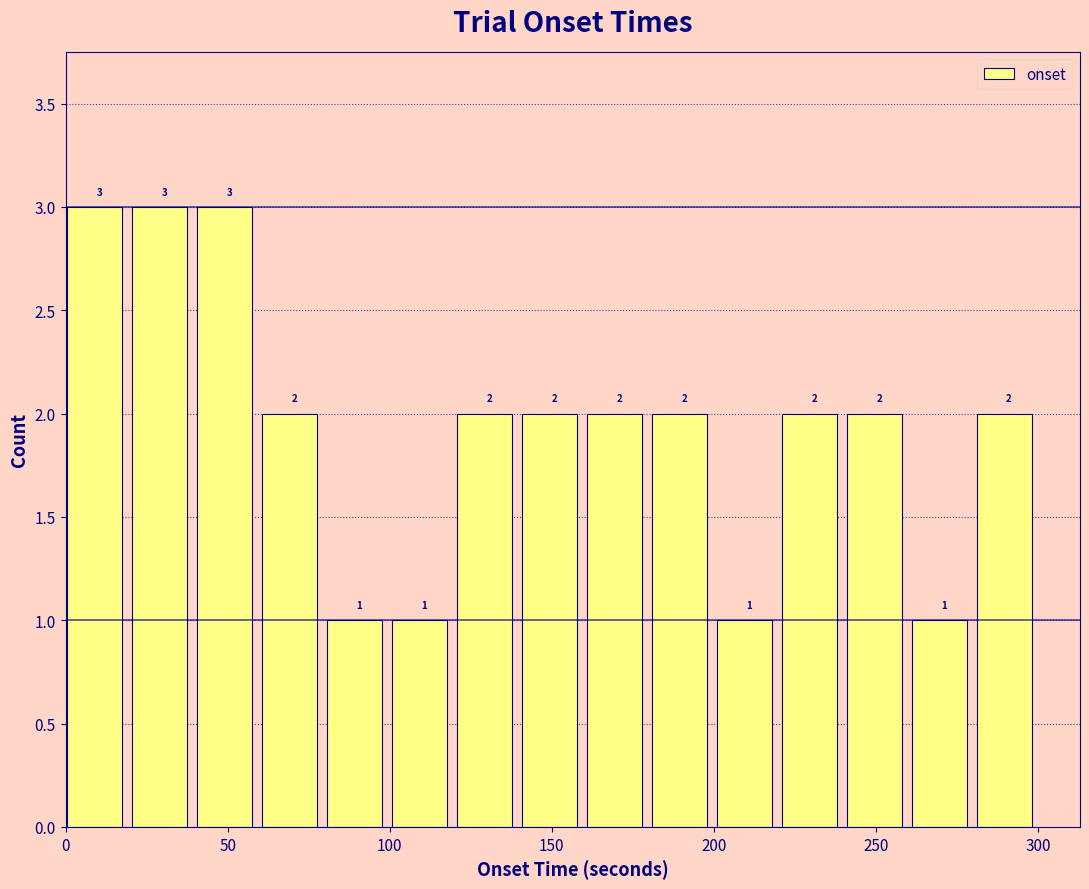

Reading left to right, transcribe this chart: for each bar, give the range it covers on the x-axis and its height. The bar edges are not printed on the chart, so give them approximately, as read against the axis.

0 to 20: 3
20 to 40: 3
40 to 60: 3
60 to 80: 2
80 to 100: 1
100 to 120: 1
120 to 140: 2
140 to 160: 2
160 to 180: 2
180 to 200: 2
200 to 220: 1
220 to 240: 2
240 to 260: 2
260 to 280: 1
280 to 300: 2